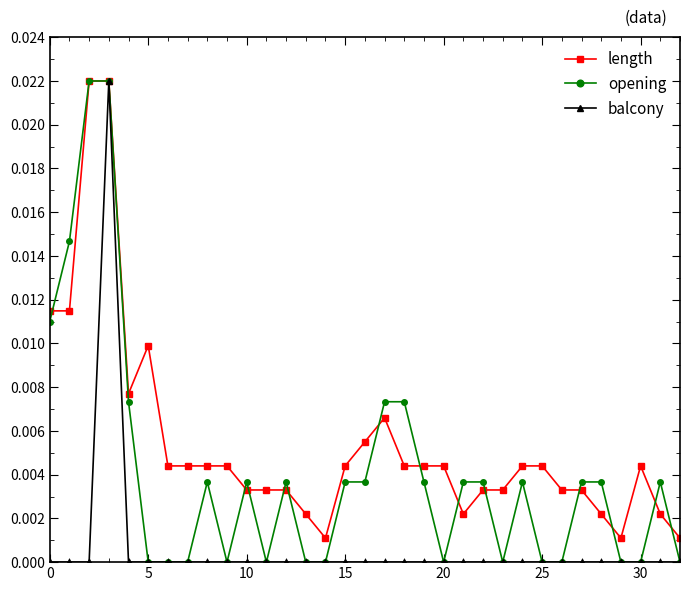

Does the chart have visible grid lines?

No